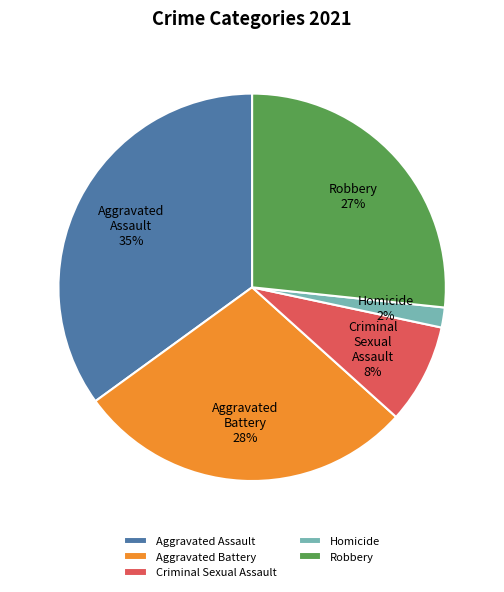

The Homicide slice represents 14% of the pie. True or false?

False